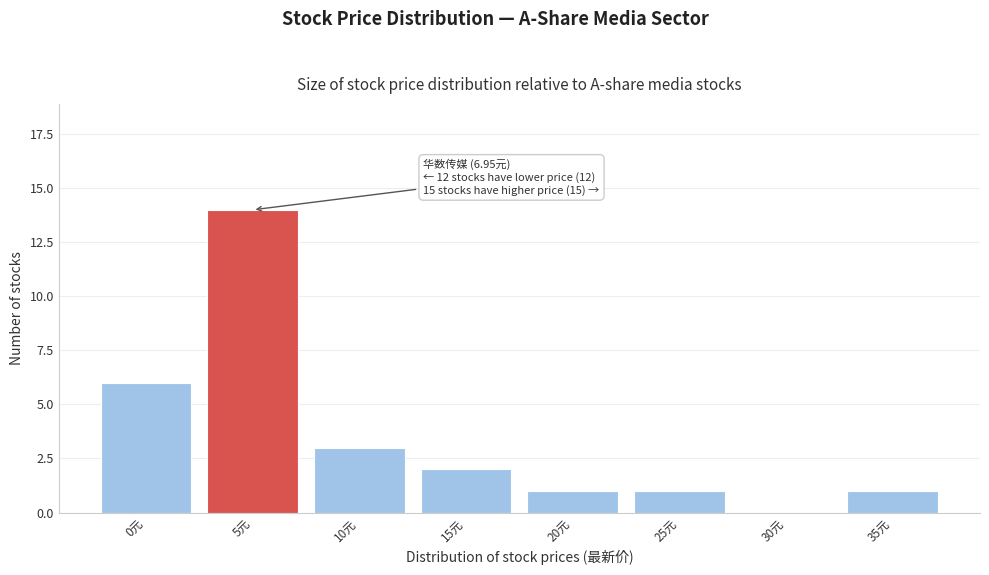

Reading left to right, extract all data points from this chart.

0元=6	5元=14	10元=3	15元=2	20元=1	25元=1	30元=0	35元=1